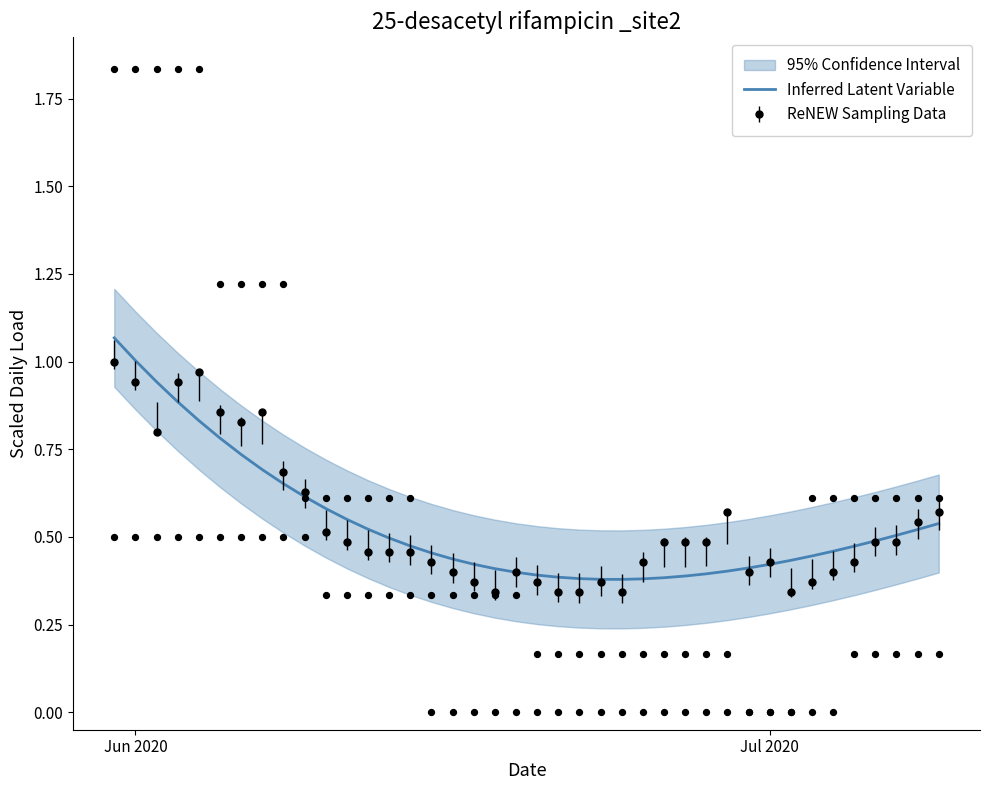

Is the value of GE_pc (scaled) at 14 greater than the value of Inferred Latent Variable at 31?

Yes